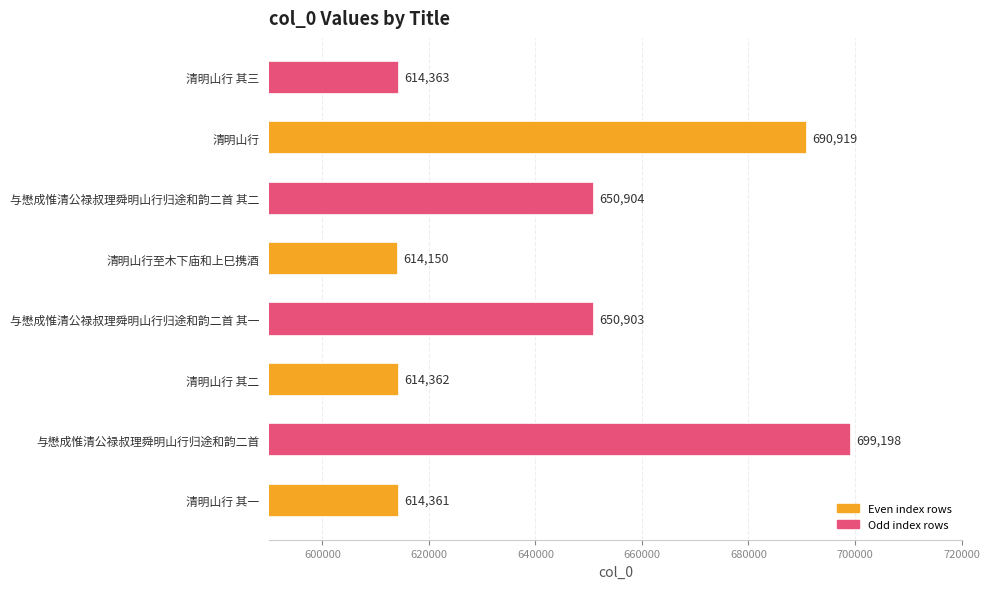

Where is the data nearest to the value 656674?

与懋成惟清公禄叔理舜明山行归途和韵二首 其二